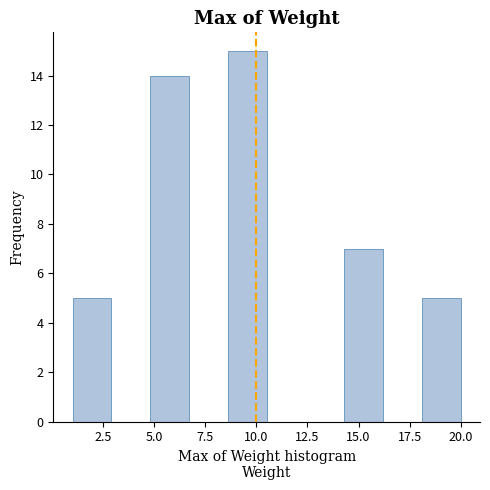

Around what value on the x-axis is the tallest bar? Give the approximate position of its centre, as read against the axis.

9.5